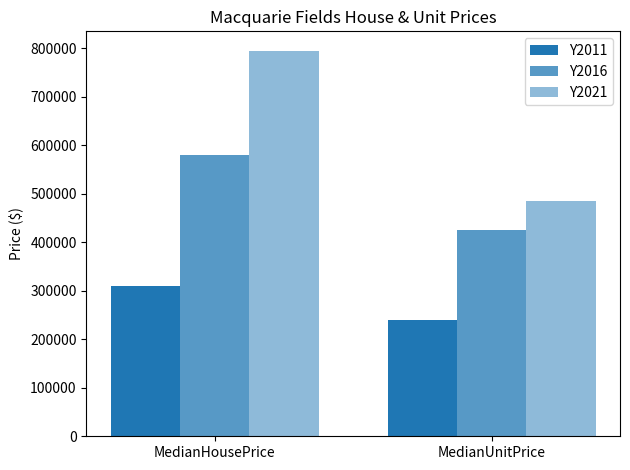

How many bars are there in total?

6